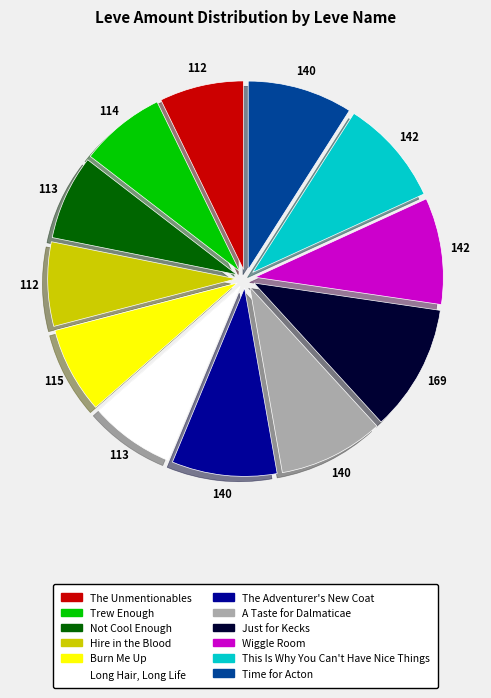

Is Trew Enough the majority of the pie?

No